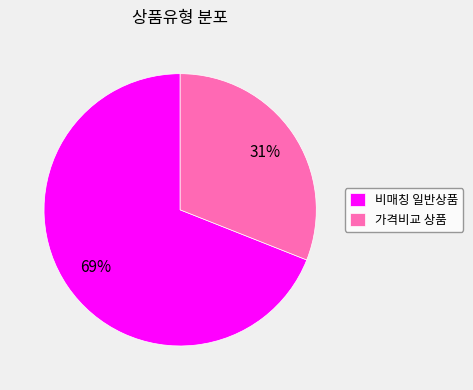

Is it true that 가격비교 상품 is 31% of the pie?

True